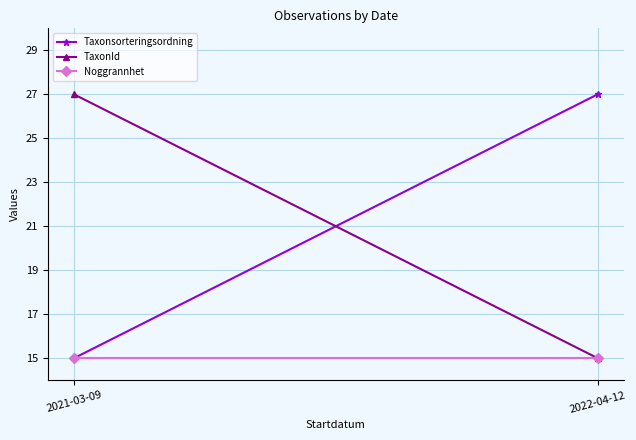

Rank the series at 2022-04-12 from lowest to highest value.

TaxonId, Noggrannhet, Taxonsorteringsordning